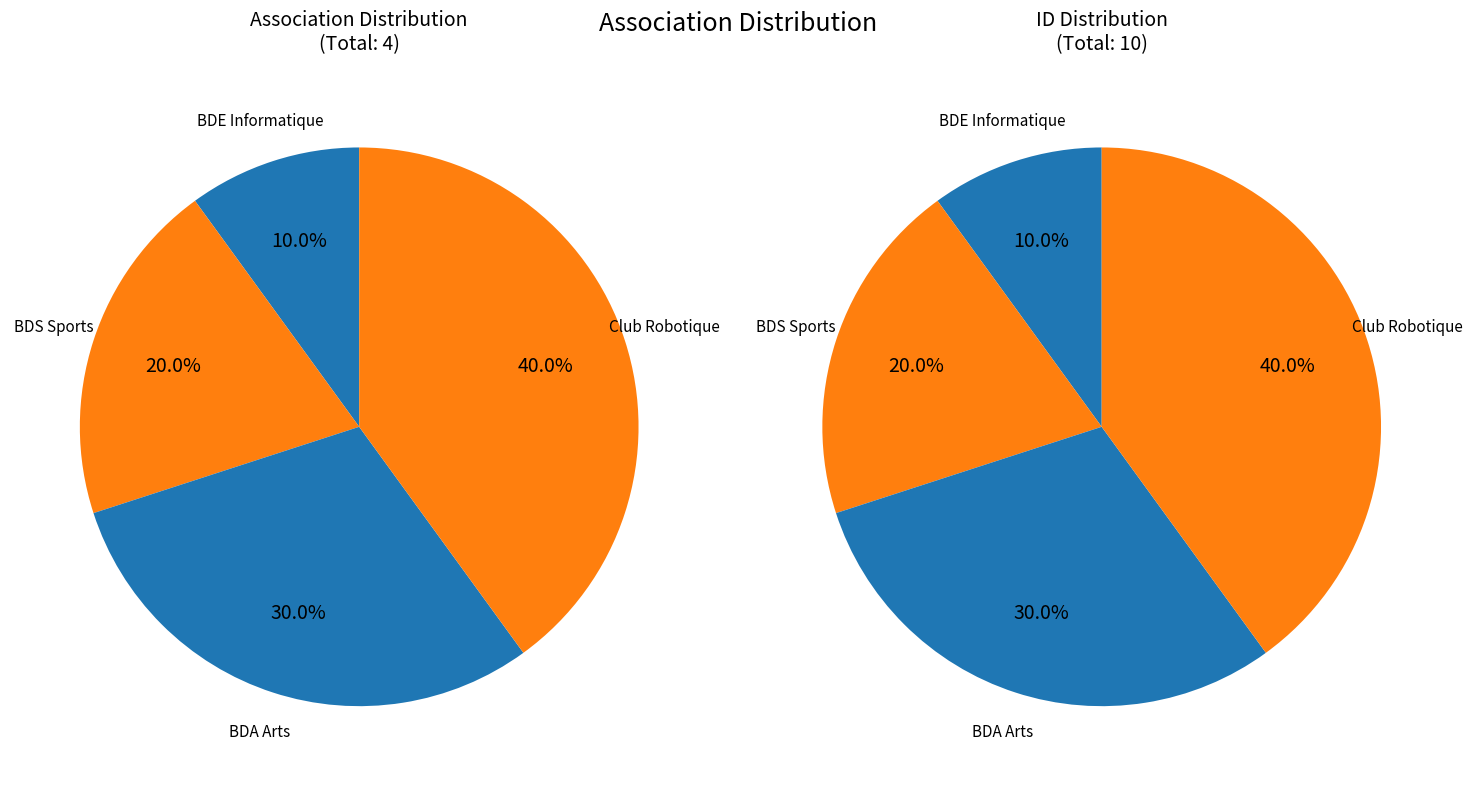

Between BDS Sports and BDA Arts, which is larger?

BDA Arts